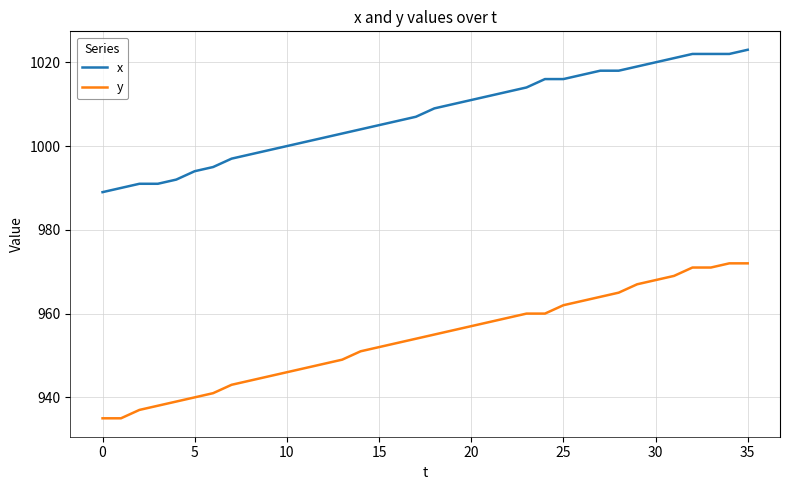

List the series in order of their peak value, lowest first.

y, x